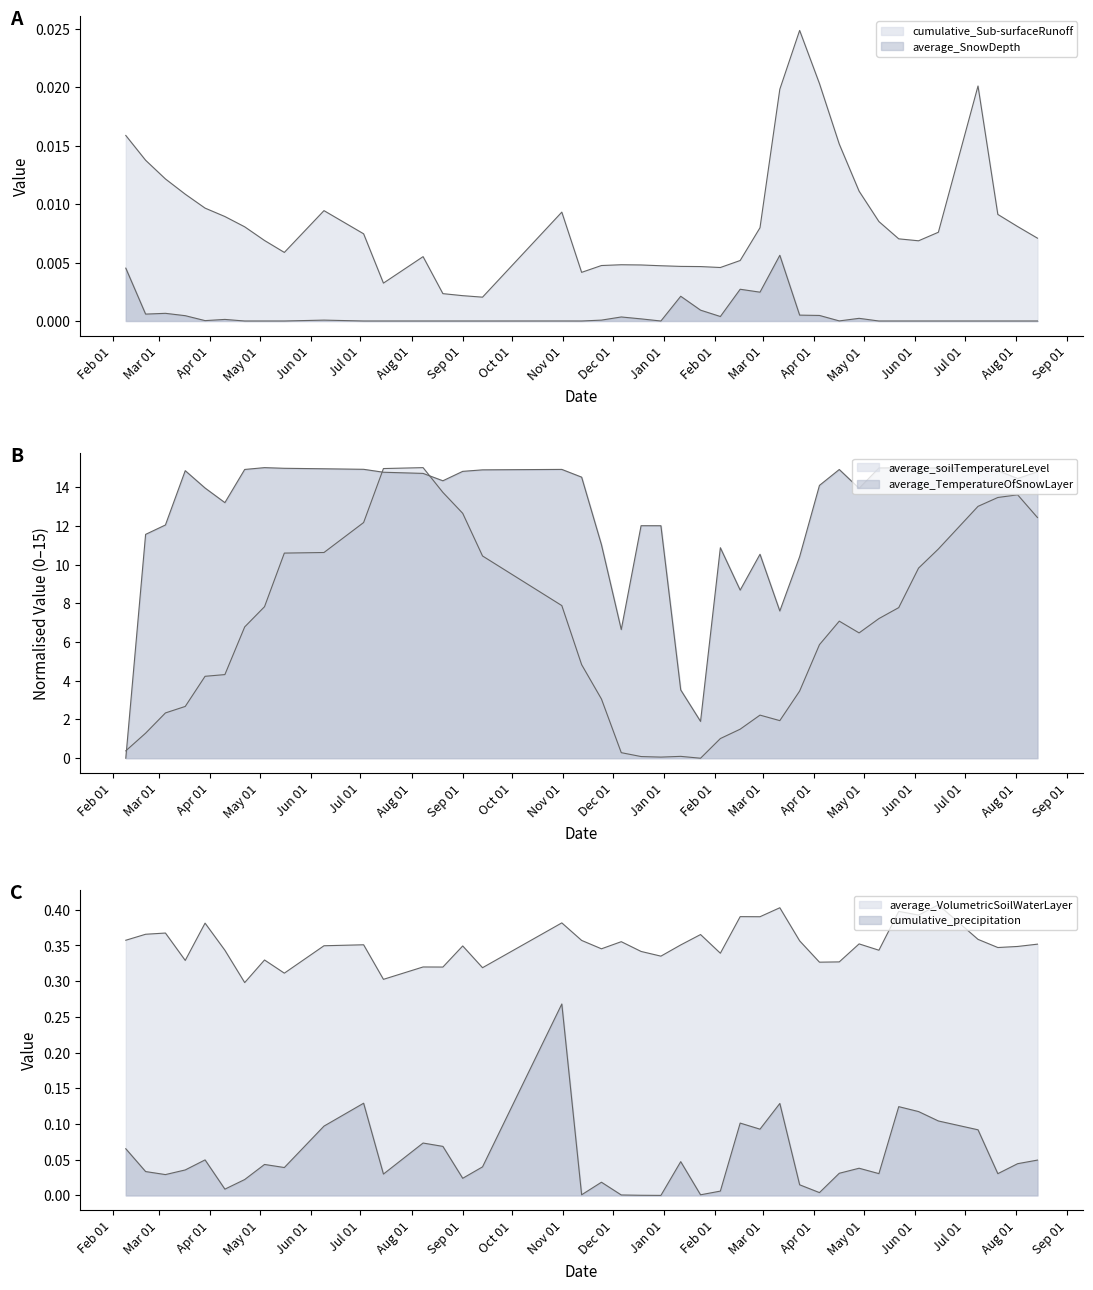

True or false: cumulative_Sub-surfaceRunoff has more than 1 interior local peaks.

True